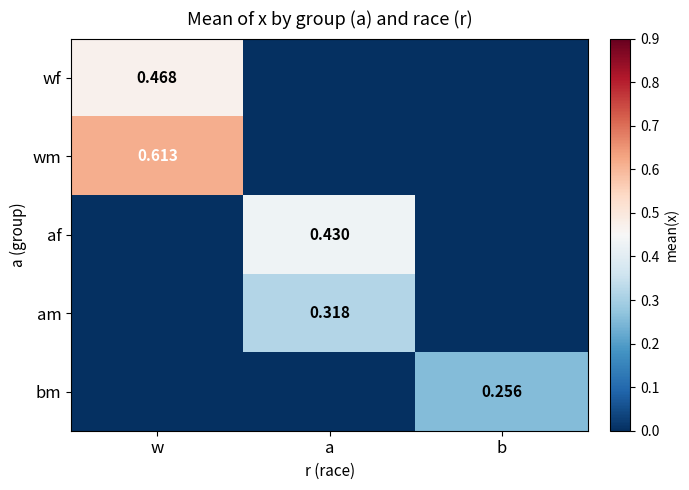

At how many categories does at least one series exceed 0?

3